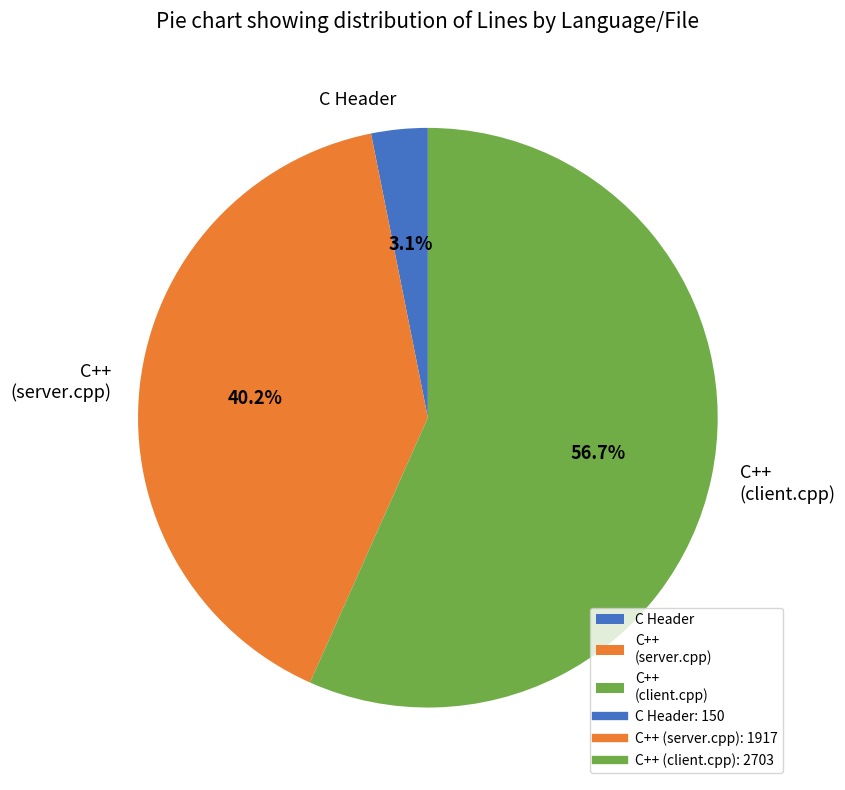

Rank the categories by value from lowest to highest.

C Header, C++ (server.cpp), C++ (client.cpp)